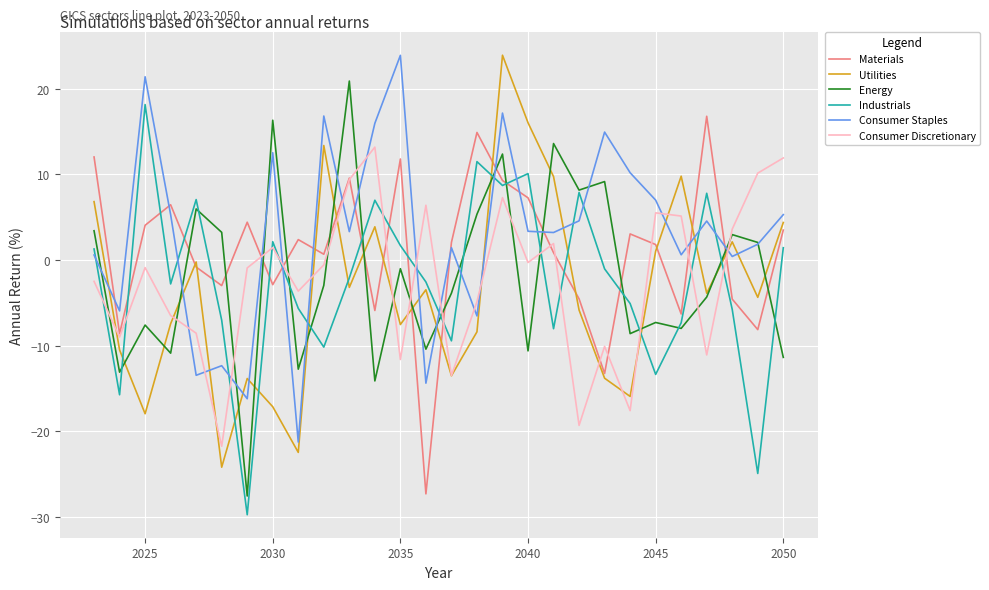

What is the maximum value for Consumer Discretionary?

13.2